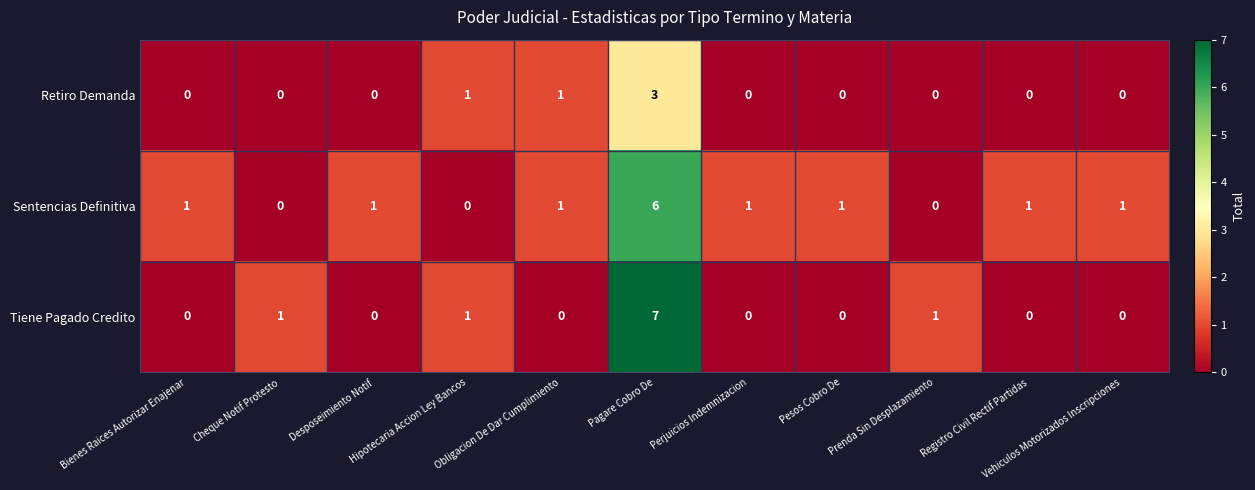

Which series has the largest total across all categories?

Sentencias Definitiva